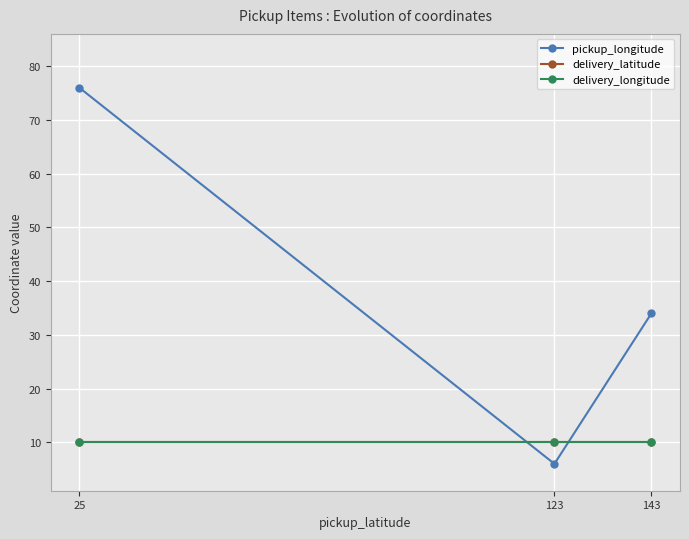

Does the chart have visible grid lines?

Yes